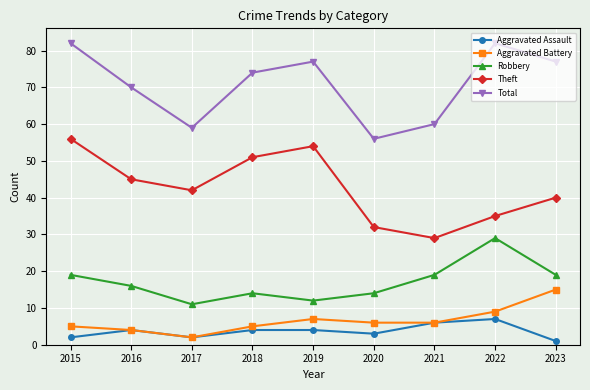

What is the value of the Aggravated Assault point at the 6th from the left?

3